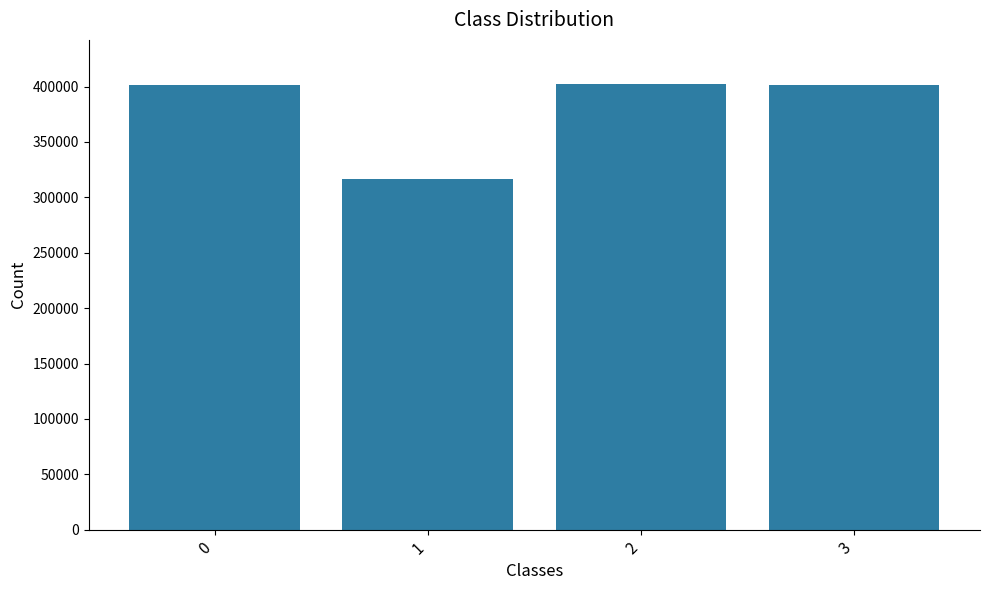

What is the sum of all values?

1520991